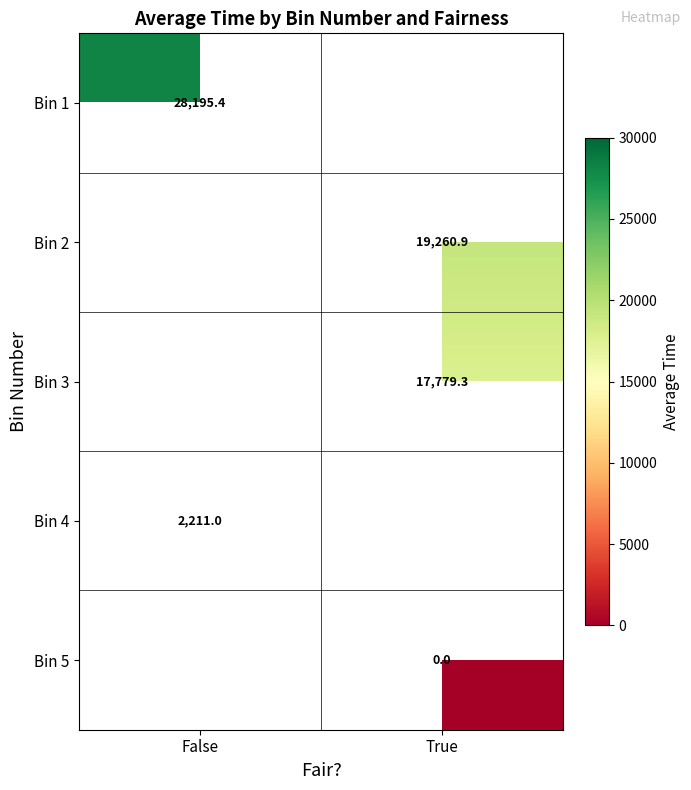

Is the value of Bin 5 at True greater than the value of Bin 1 at False?

No